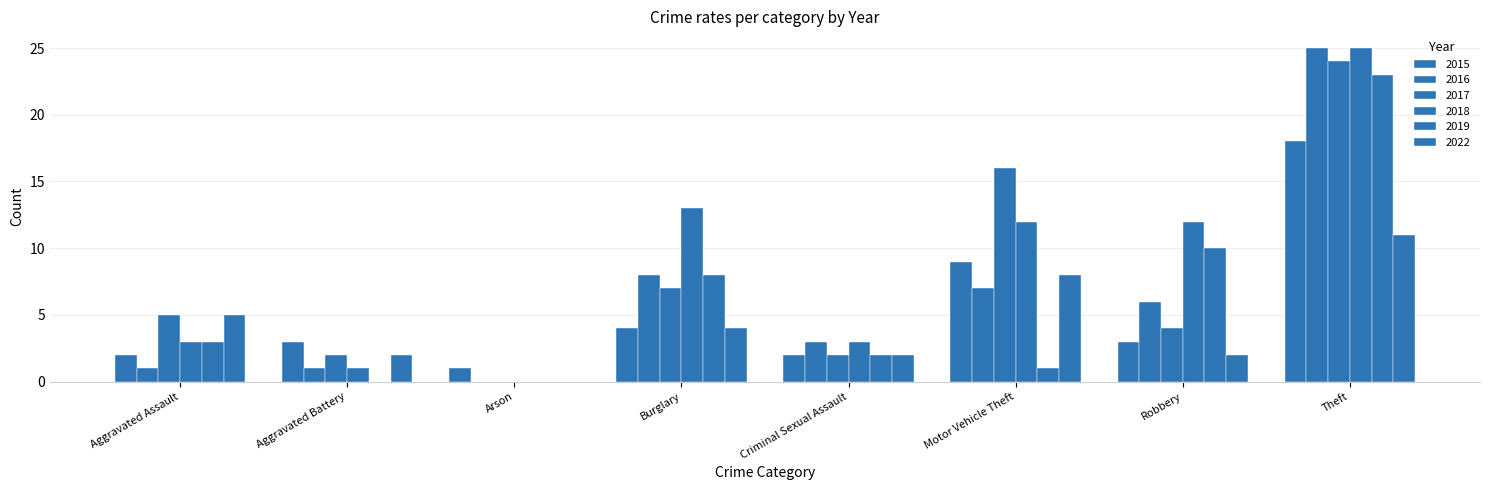

True or false: 2019 has a value of 12 at Aggravated Battery.

False